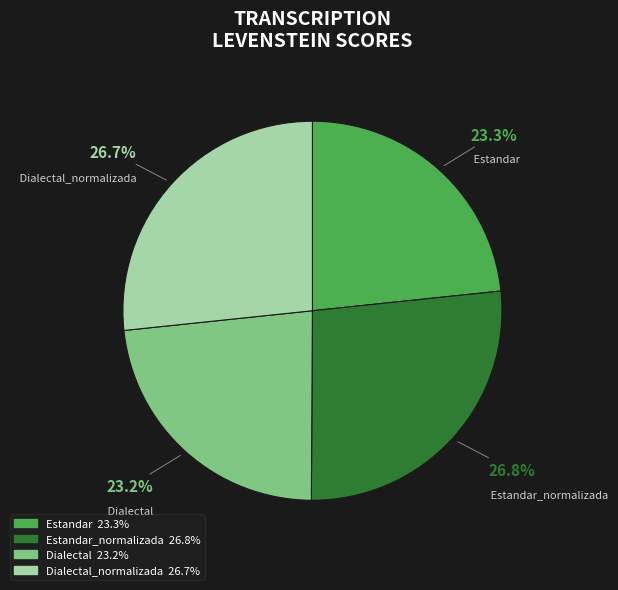

Does any single category account for the majority?

No